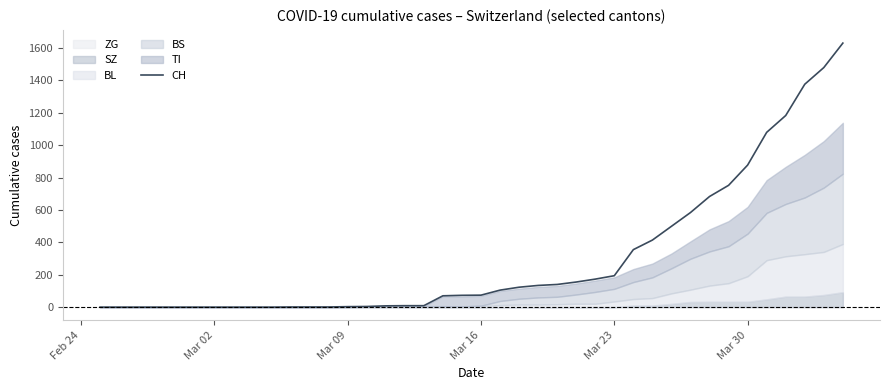

What is the maximum value shown in the chart?

1630